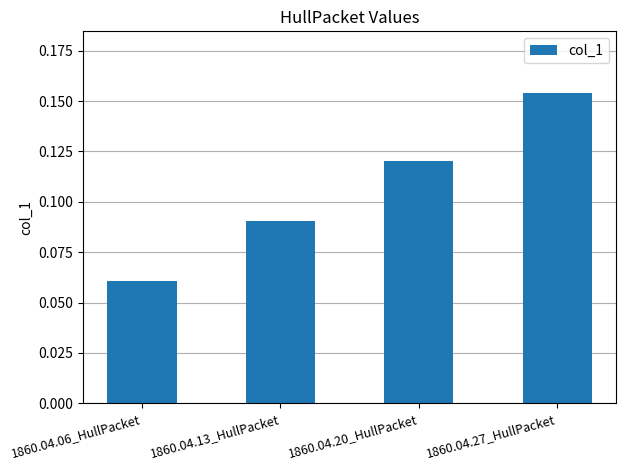

At which category does the chart reach its peak across all series?

1860.04.27_HullPacket